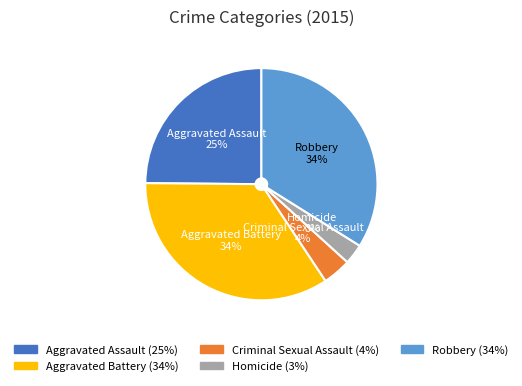

Which has a higher value, Robbery or Criminal Sexual Assault?

Robbery